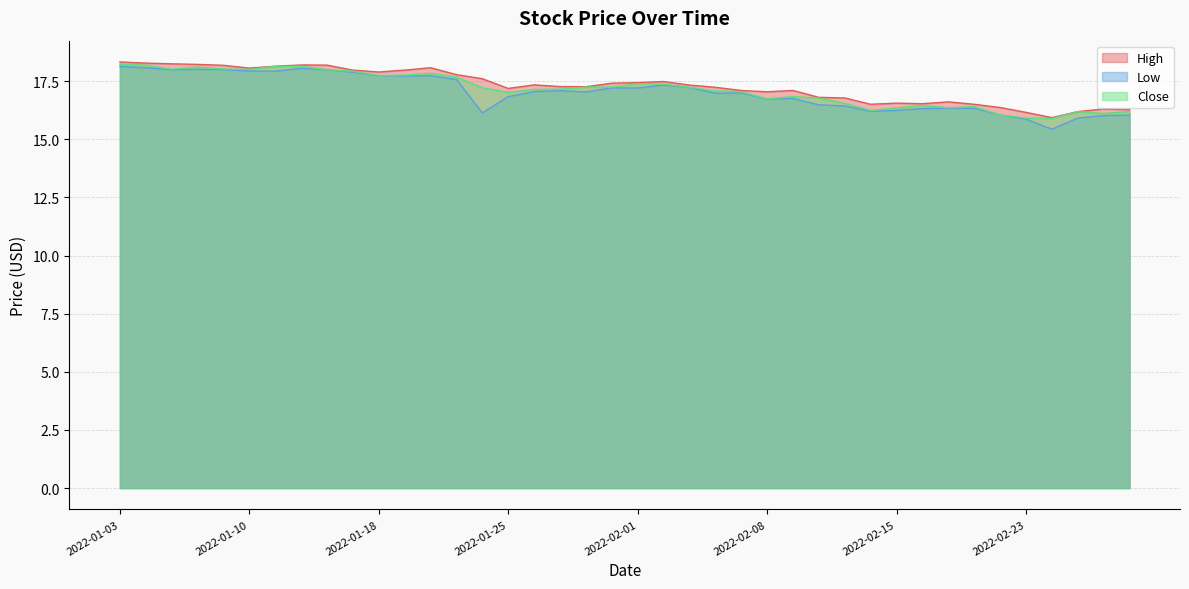

What is the total value across all series at 2022-01-04?

54.5